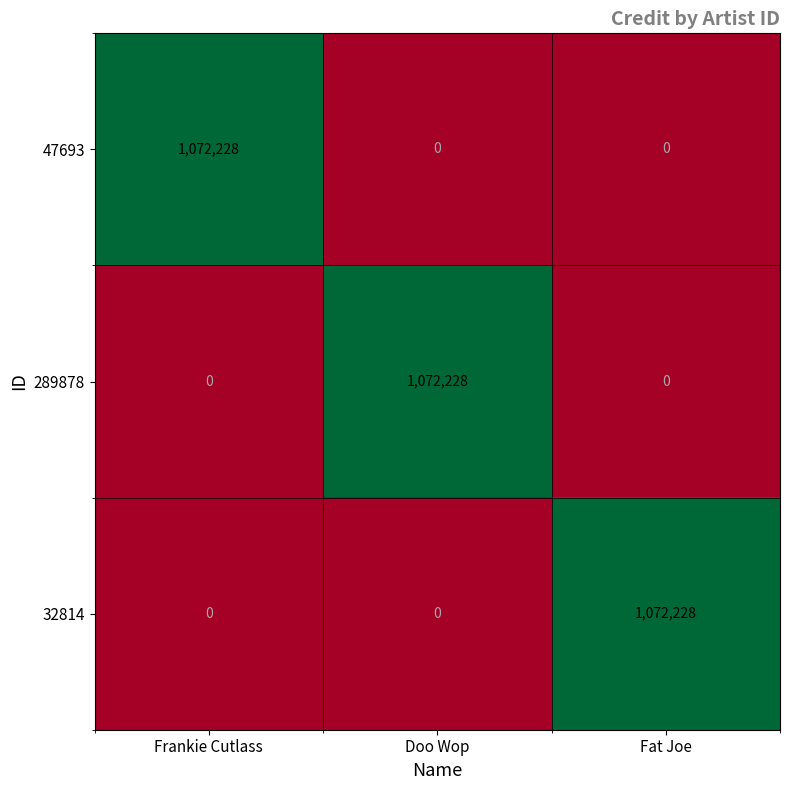

At which label does 47693 reach its peak?

Frankie Cutlass